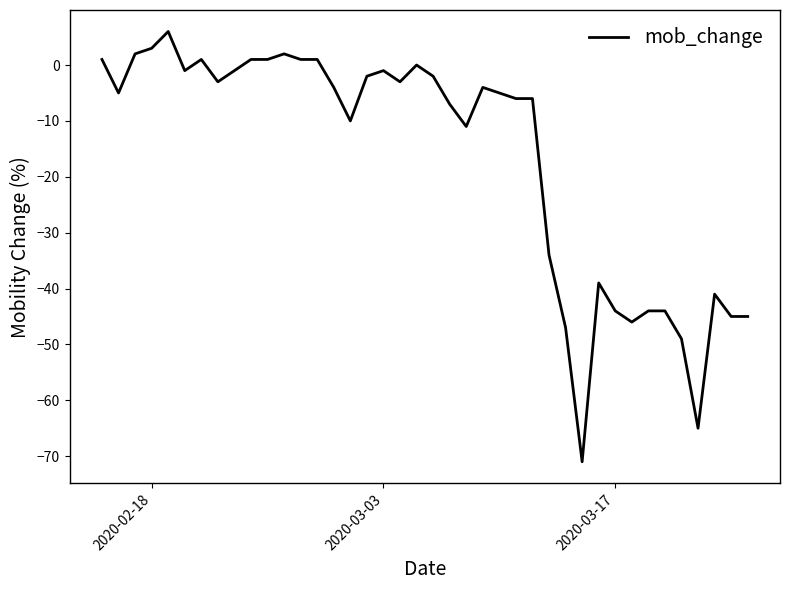

What is the greatest value displayed?

6